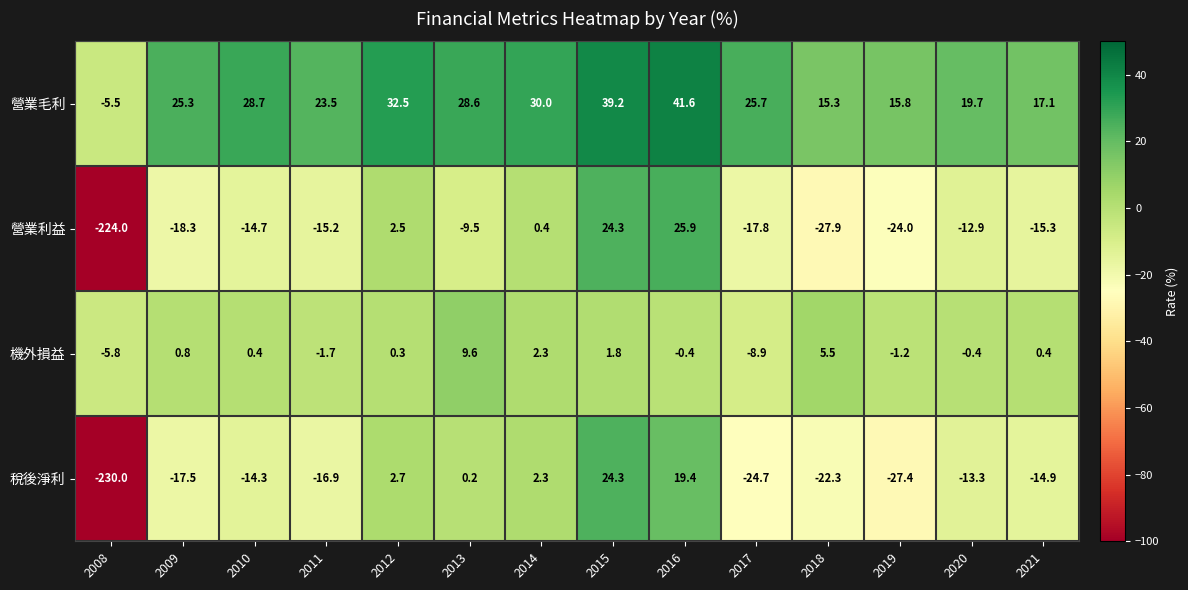

What is the smallest value displayed?

-230.0